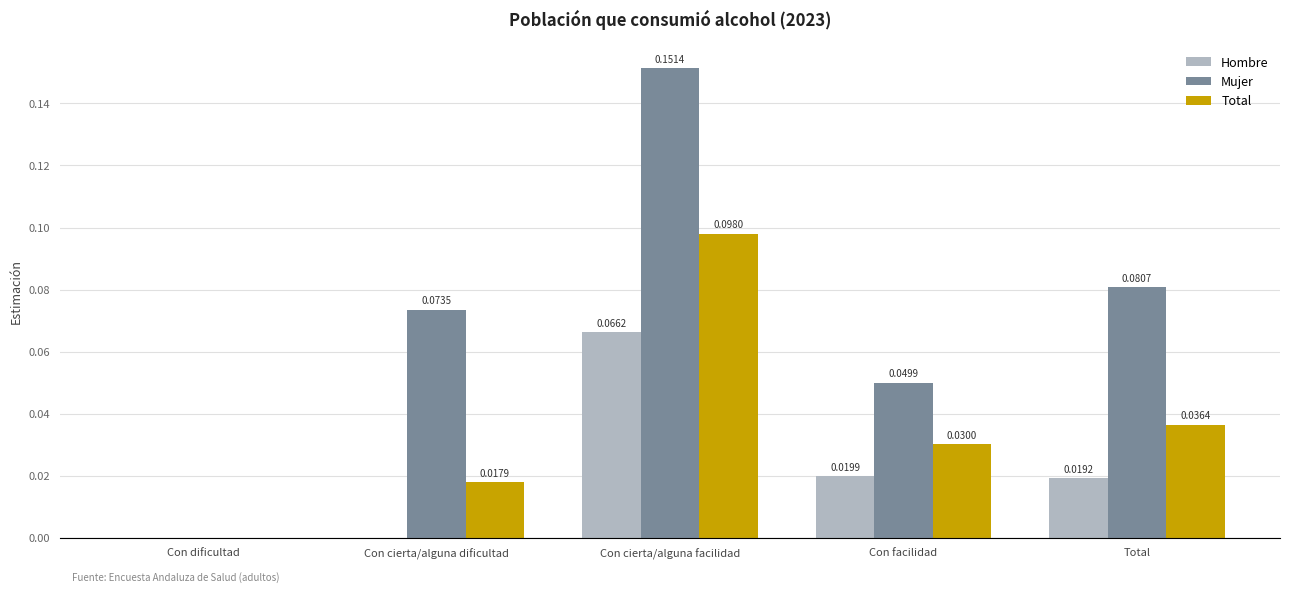

How many series are shown in this chart?

3